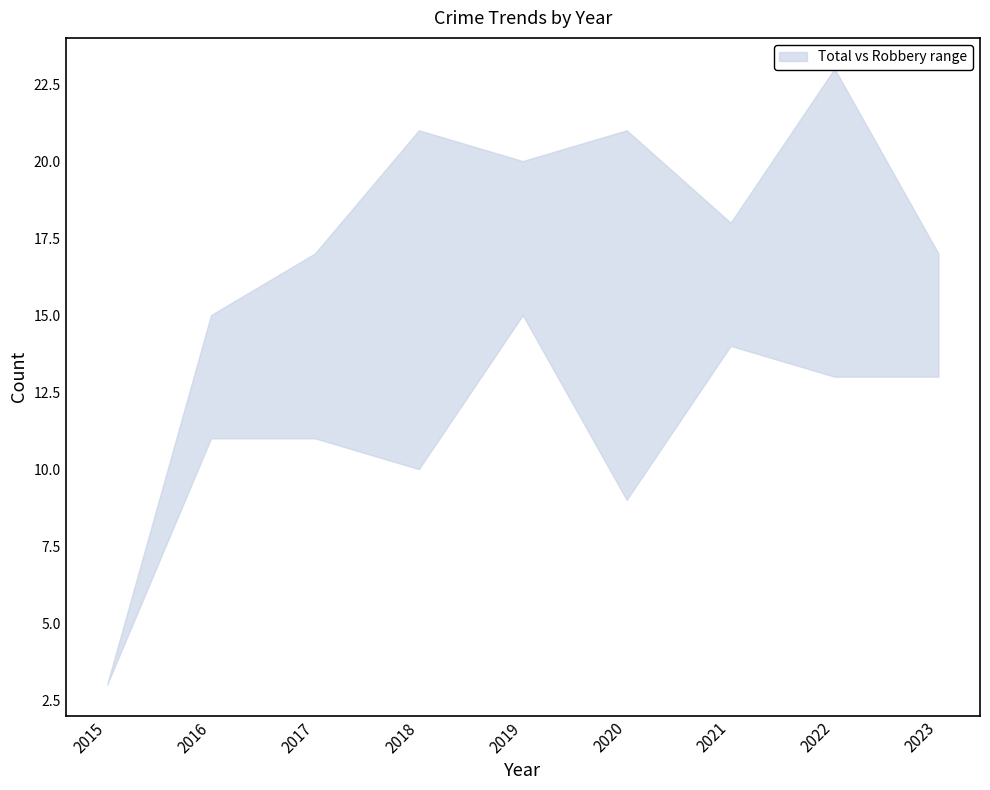

True or false: Robbery has a value of 13 at 2023.

True